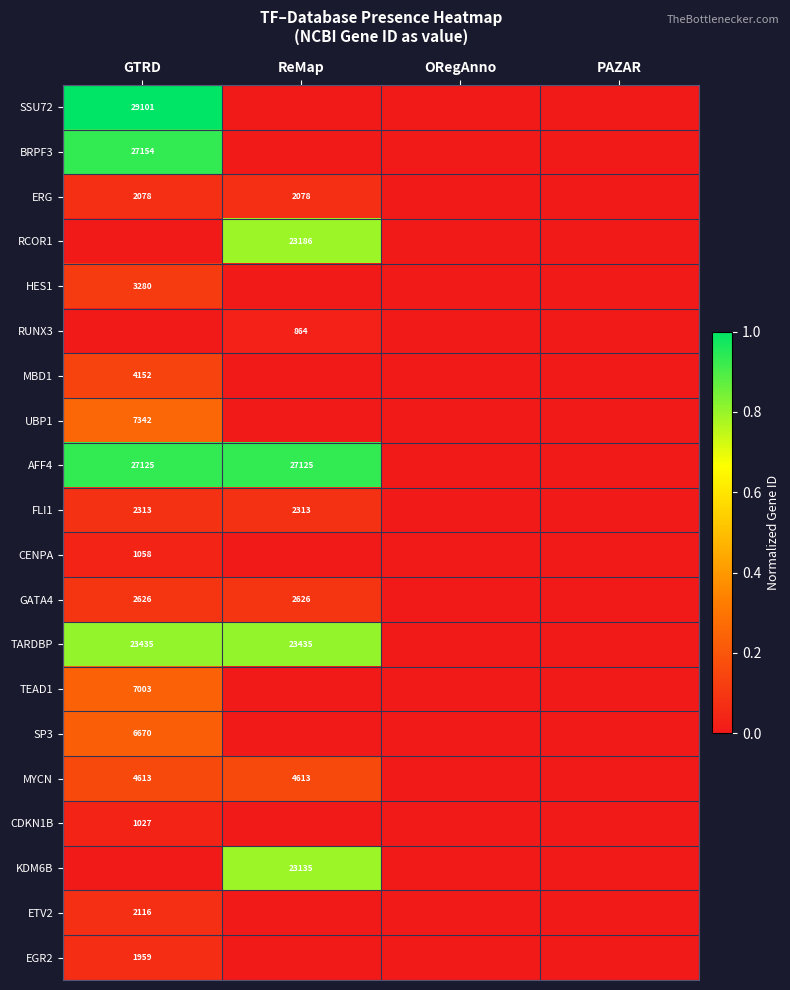

Between GTRD and ReMap, which is larger?

GTRD